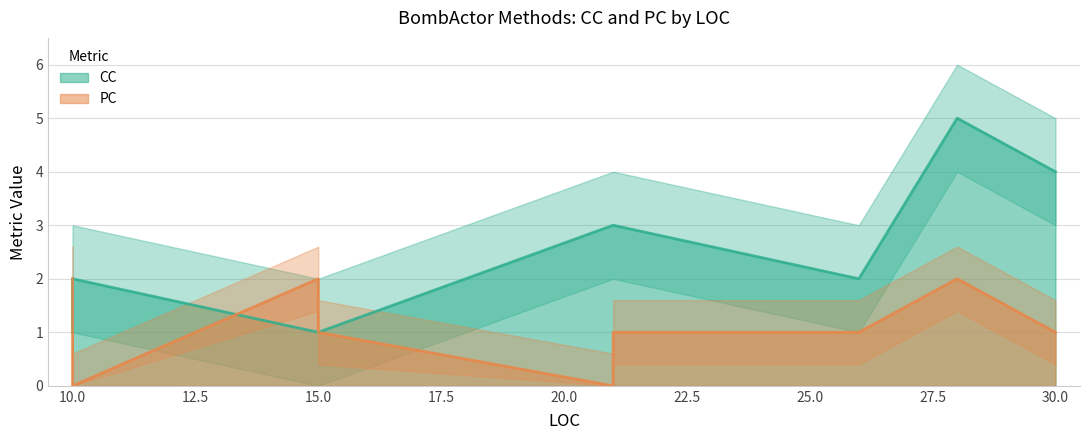

What is the spread (max minus min) of values at 30?

3